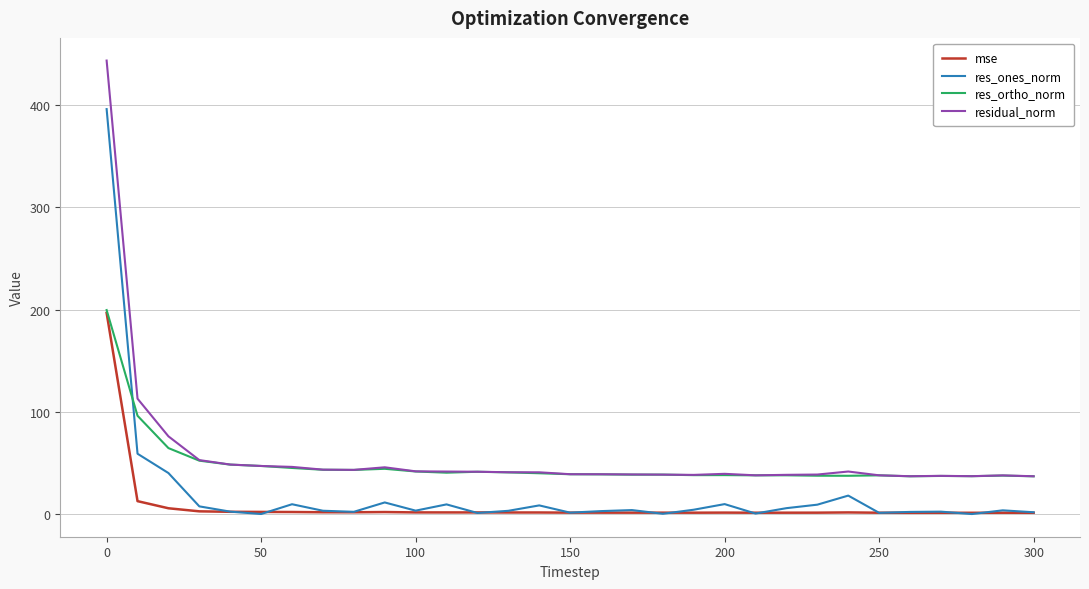

List the series in order of their overall mean, lowest first.

mse, res_ones_norm, res_ortho_norm, residual_norm